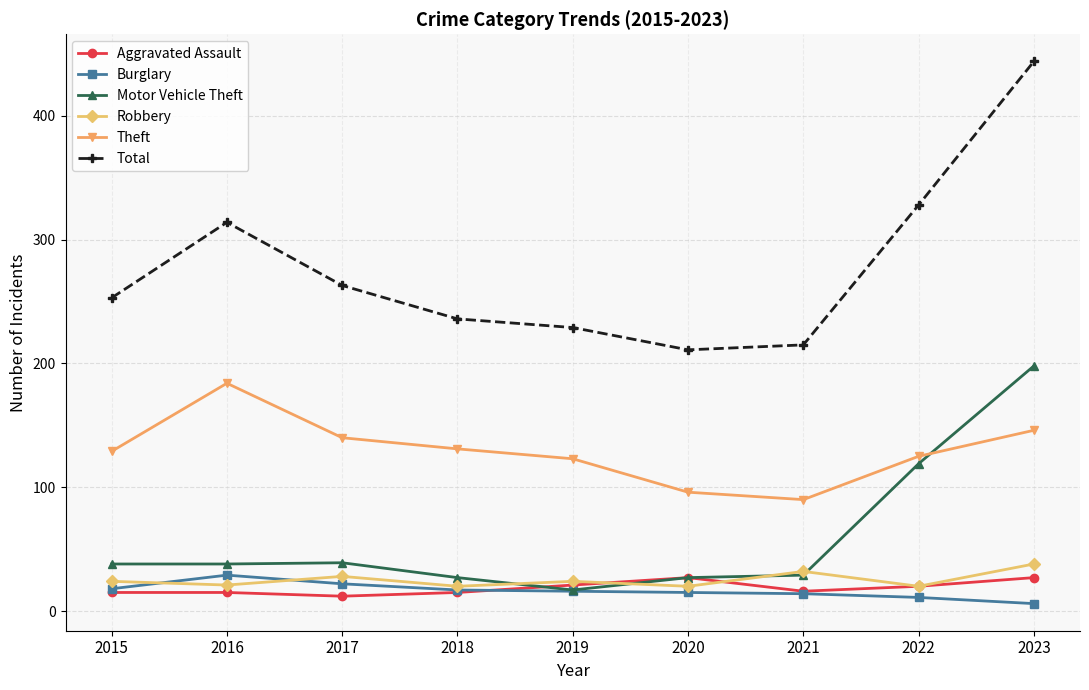

What is the sum of the Burglary values at 2015 and 2020?

33